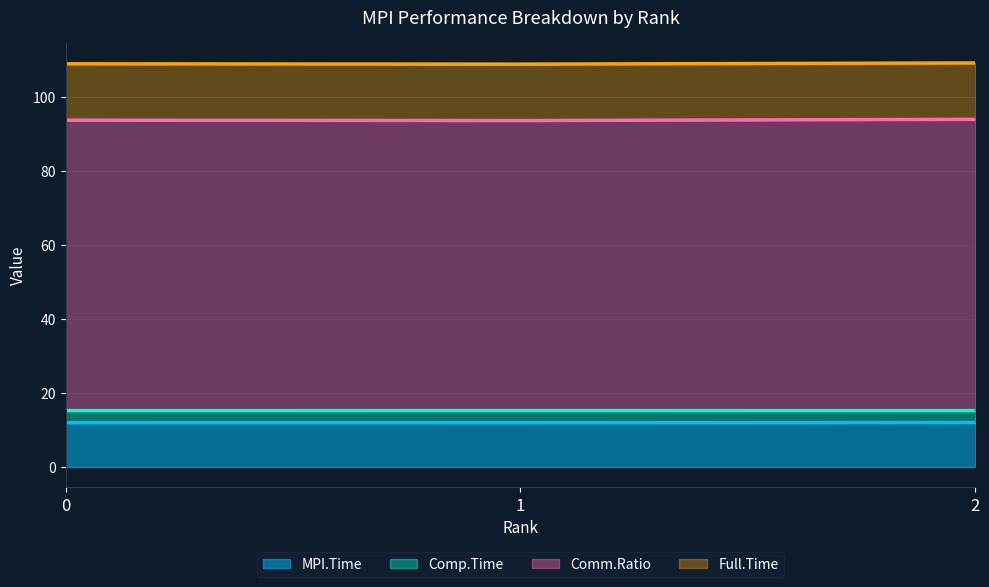

At which category is the sum across all series the highest?

2